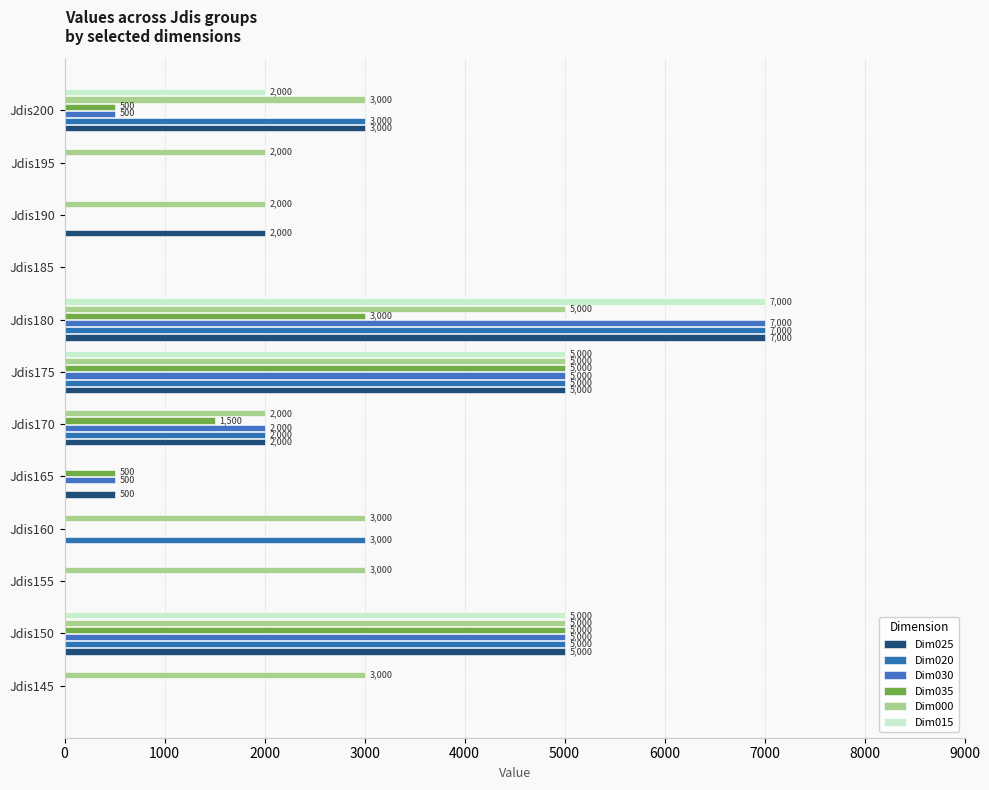

What are all the series names shown in the legend?

Dim025, Dim020, Dim030, Dim035, Dim000, Dim015